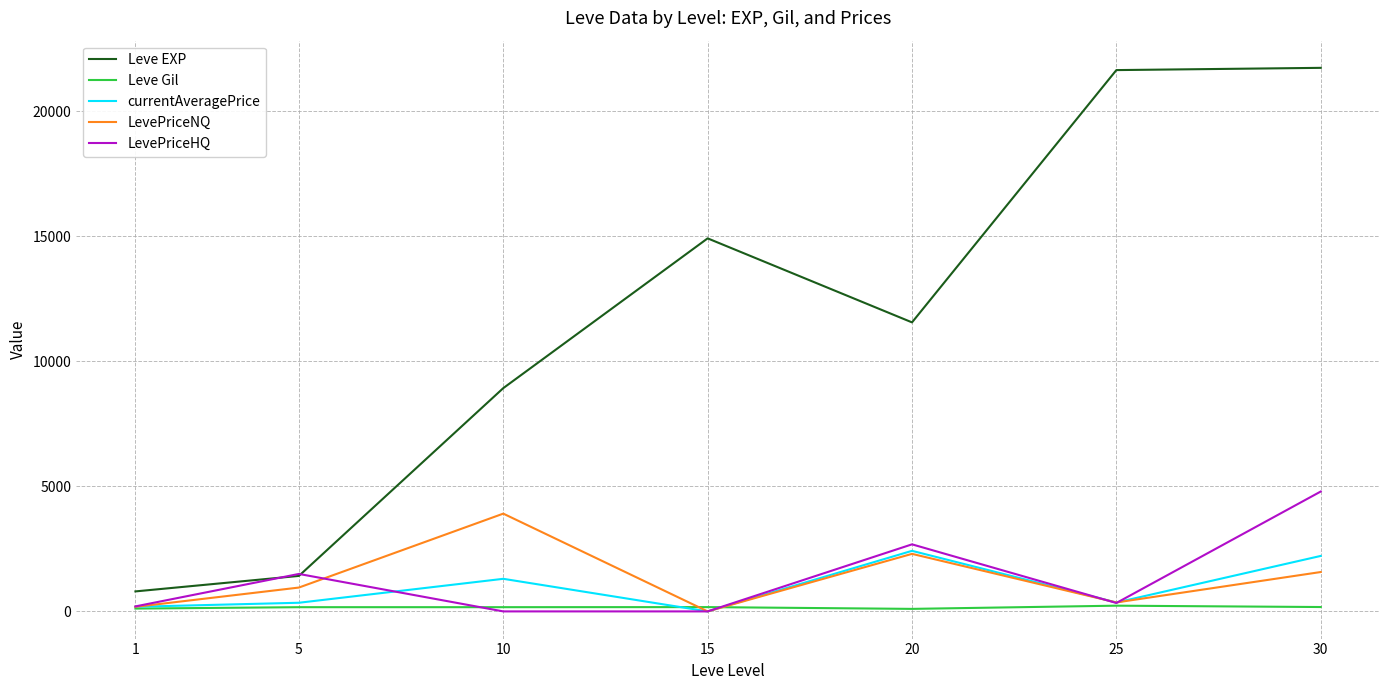

True or false: currentAveragePrice has a value of -1466.7 at 15.

False